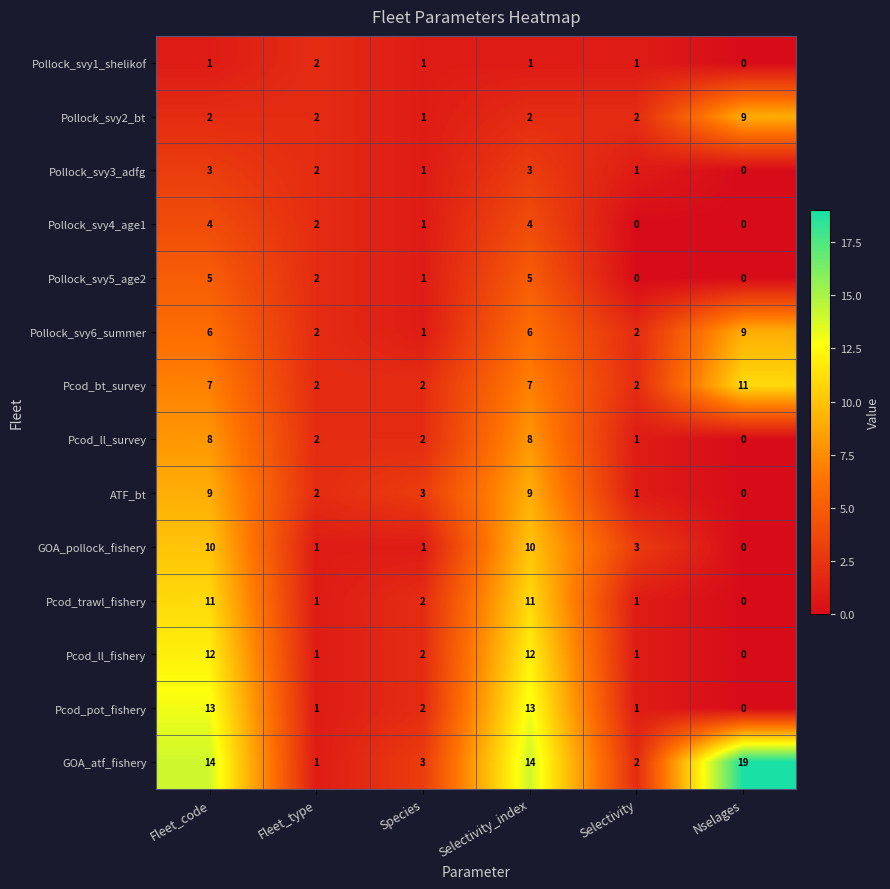

Count the Pollock_svy1_shelikof values in the range 1 to 2.

5